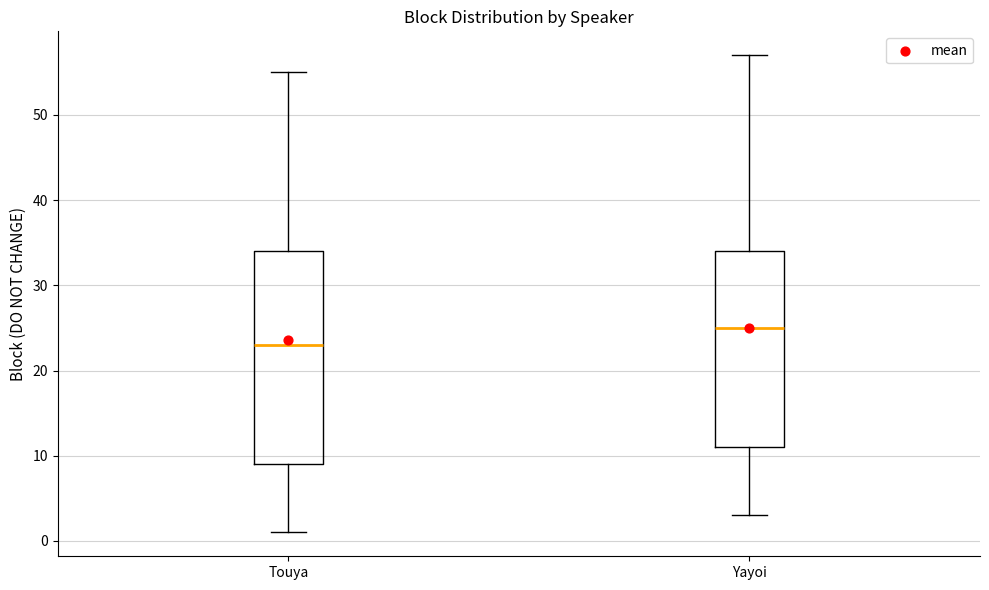

Reading left to right, transcribe this box plot: for each box, give where its median line is, the range the box spans, and where its two whiskers end, as read against the y-axis. The values are not printed on the chart, so give them approximately, as read against the axis.

Touya: median 23, box 9 to 34, whiskers 1 to 55
Yayoi: median 25, box 11 to 34, whiskers 3 to 57